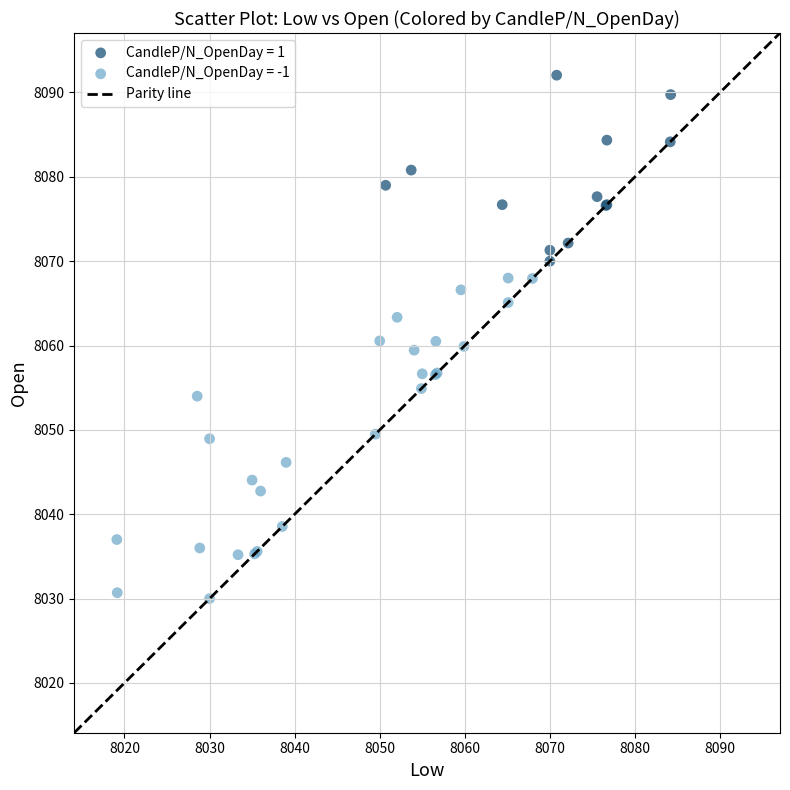

Which series reaches the maximum Y coordinate?

CandleP/N_OpenDay = 1